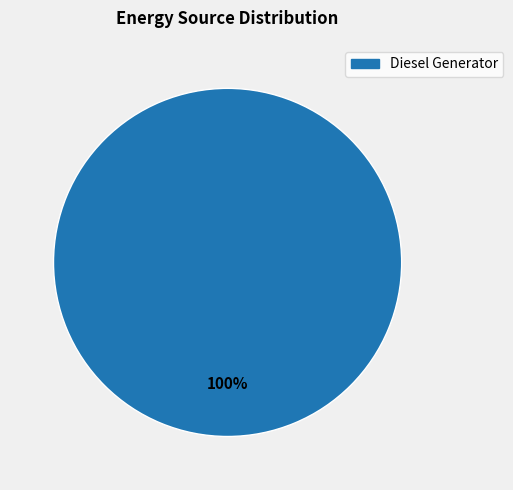

The Diesel Generator slice represents 90% of the pie. True or false?

False